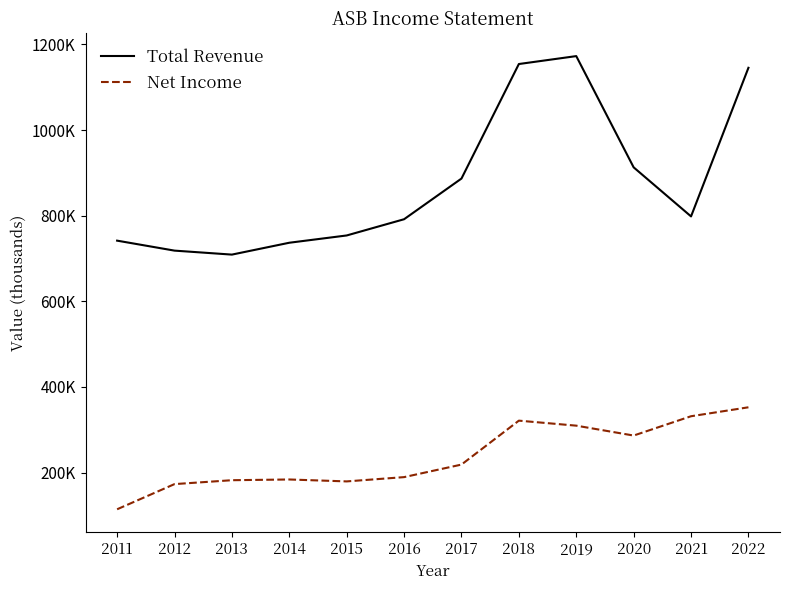

What are all the series names shown in the legend?

Total Revenue, Net Income